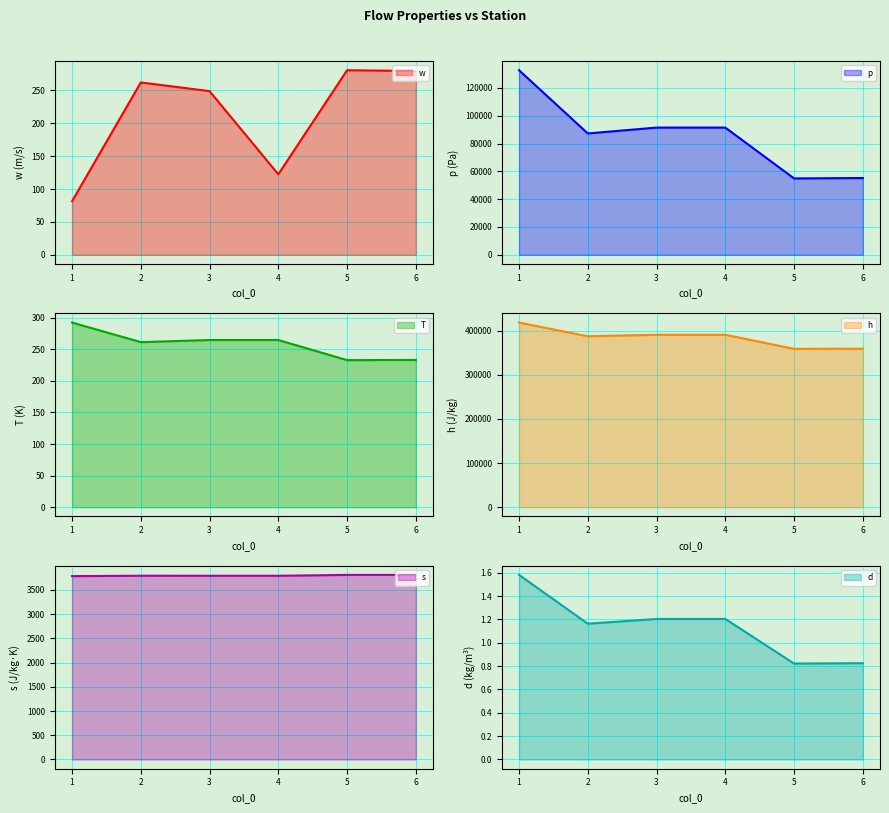

Count the number of data series in this chart.

6